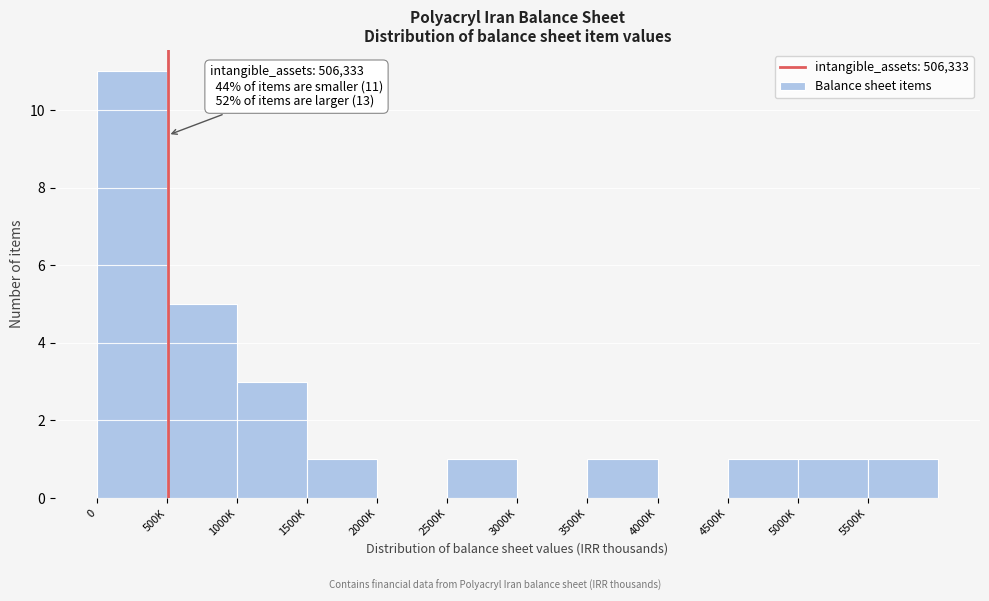

Reading left to right, extract all data points from this chart.

0=11	500K=5	1000K=3	1500K=1	2000K=0	2500K=1	3000K=0	3500K=1	4000K=0	4500K=1	5000K=1	5500K=1